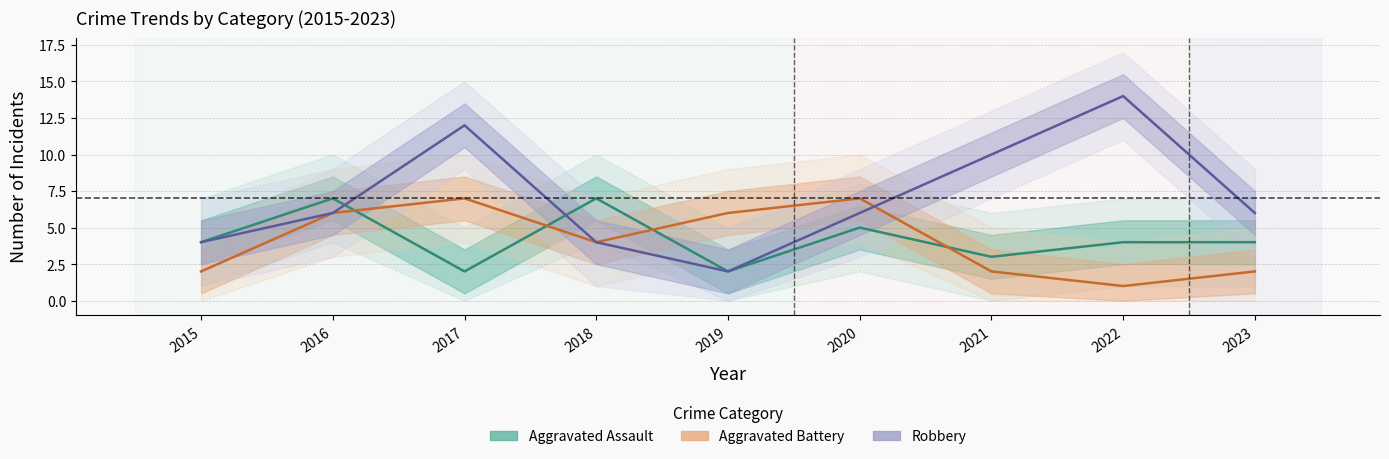

True or false: Robbery and Aggravated Assault cross at least once.

True